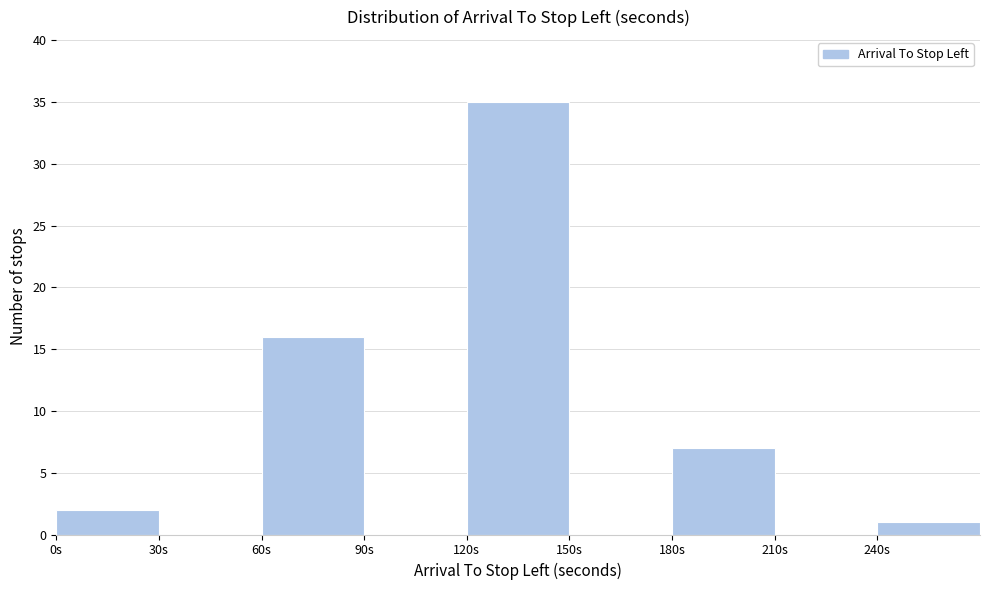

Which range on the x-axis has the tallest bar?

120 to 150